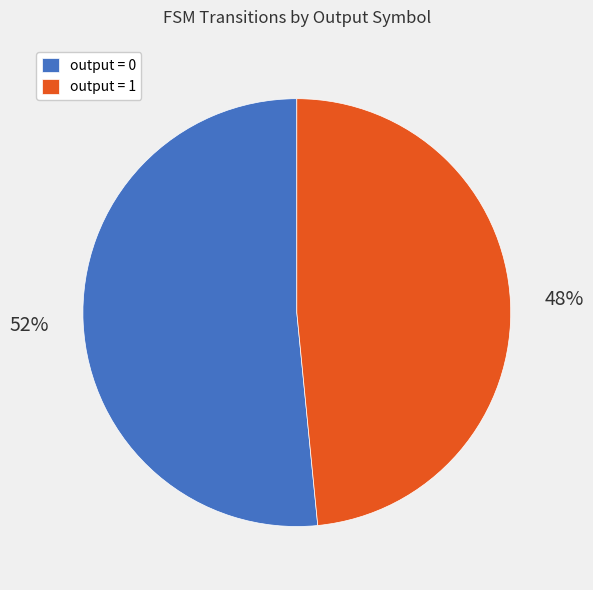

To the nearest percent, what is the average slice percentage?

50%